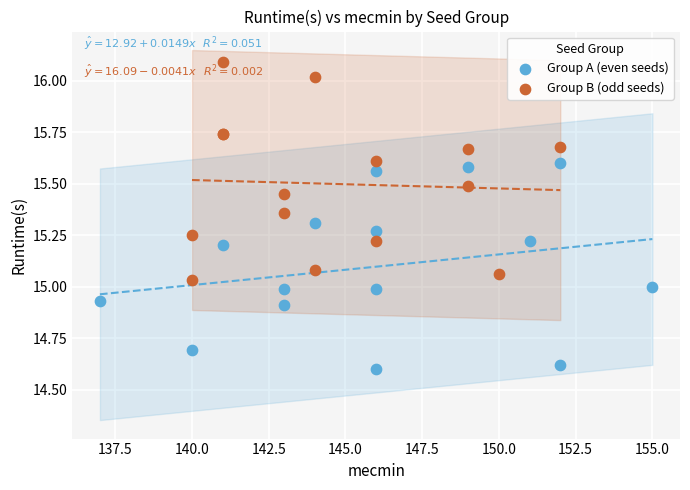

Which series contains the lowest Y value?

Group A (even seeds)